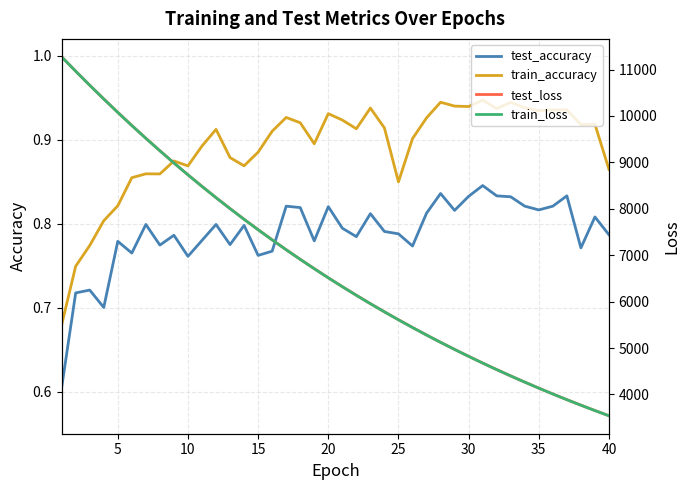

True or false: train_accuracy and test_accuracy cross at least once.

False